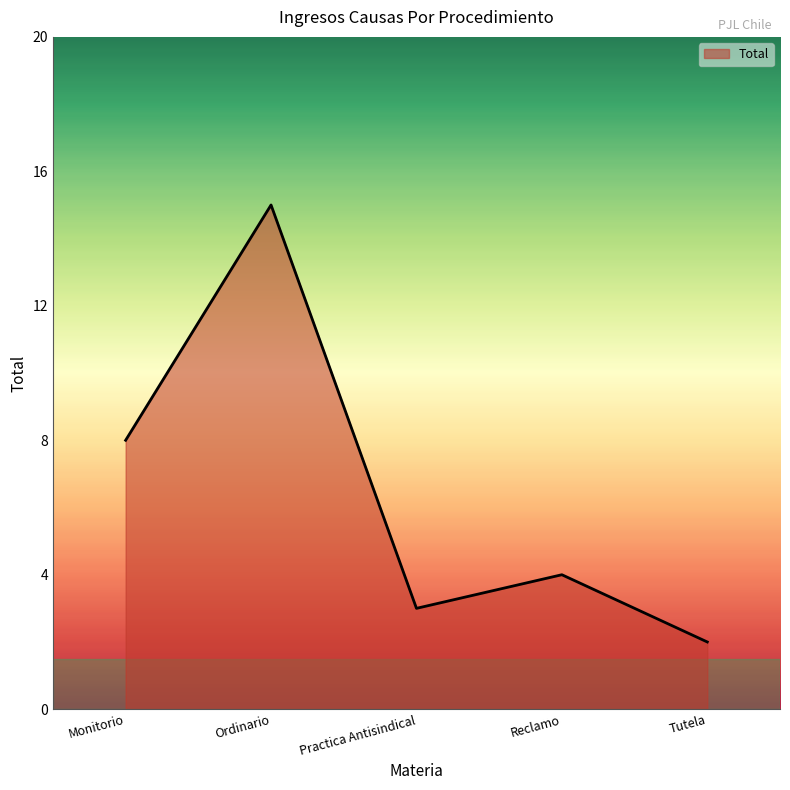

What is the change in value from Ordinario to Practica Antisindical?

-12